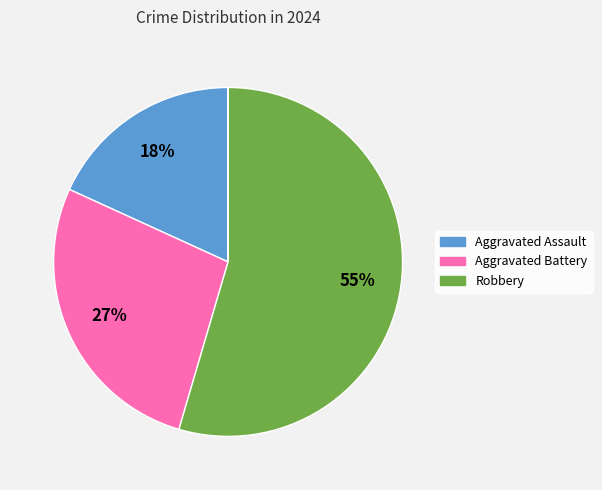

To the nearest percent, what is the difference between the largest and smallest slice percentages?

55%